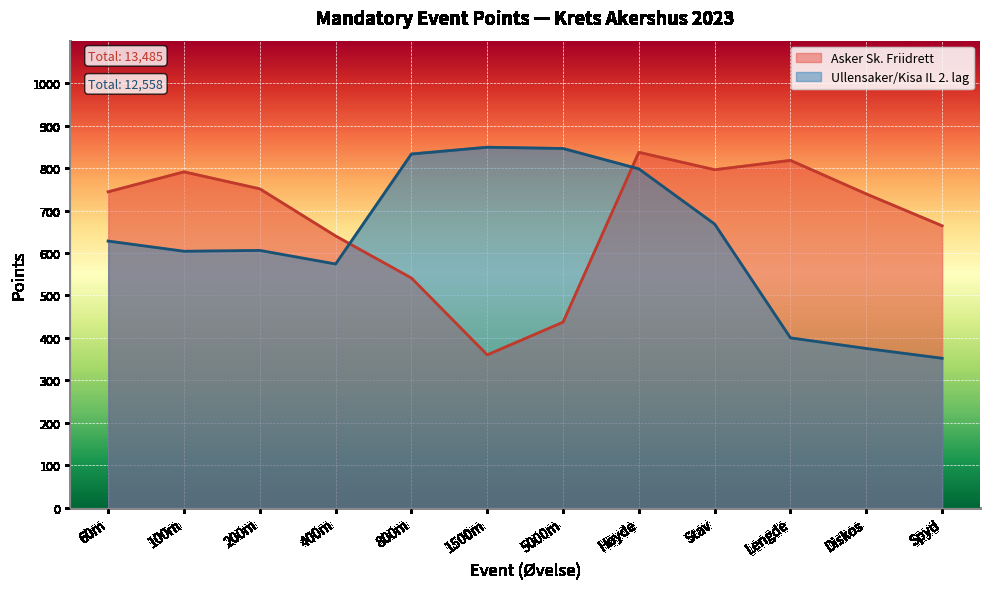

Which has a higher value, 800m or Høyde?

Høyde